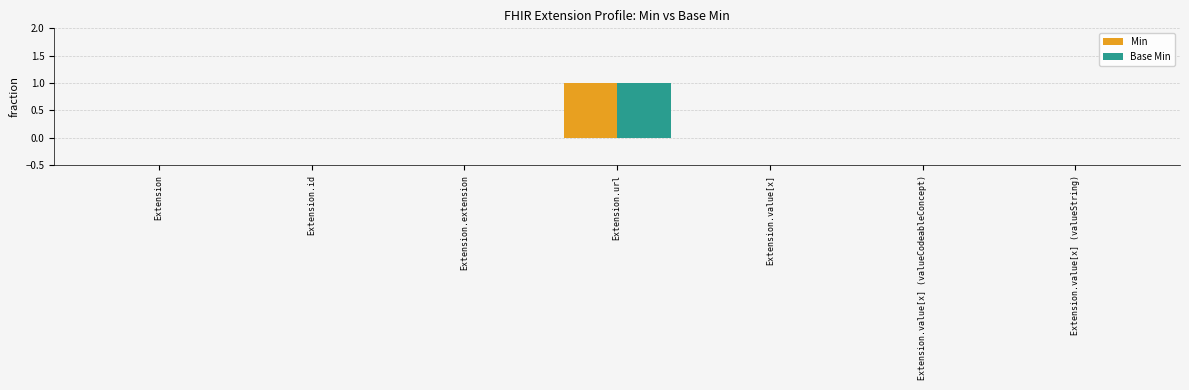

Count the Base Min values in the range 0 to 1.

7